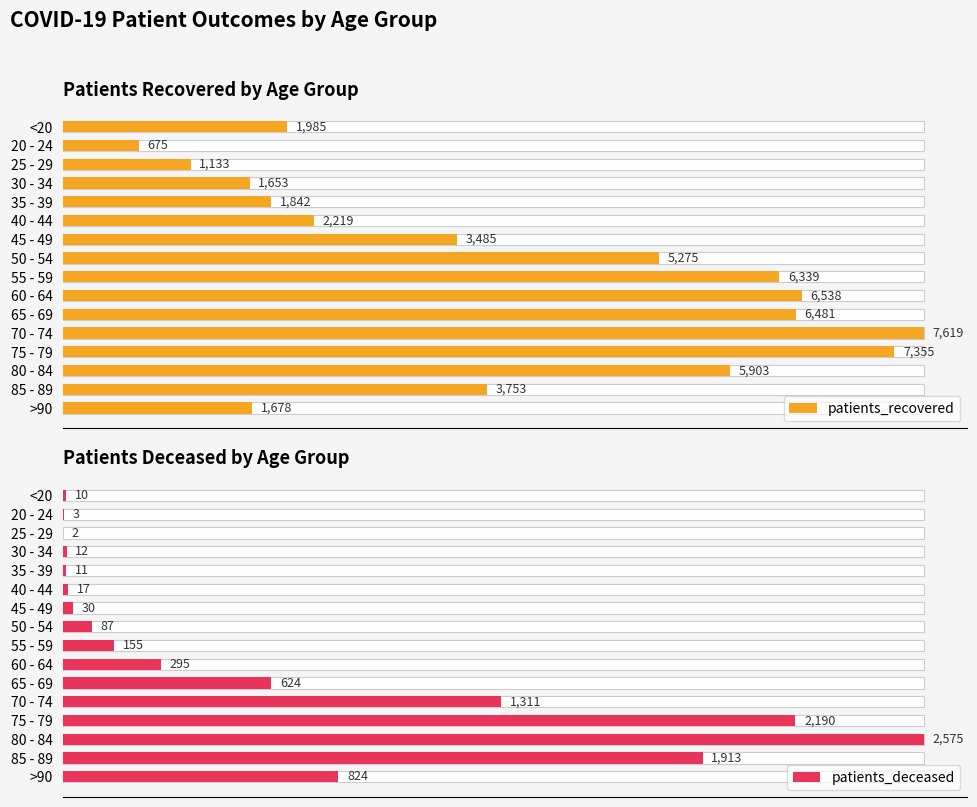

Is it true that patients_recovered equals 926 at 85 - 89?

False